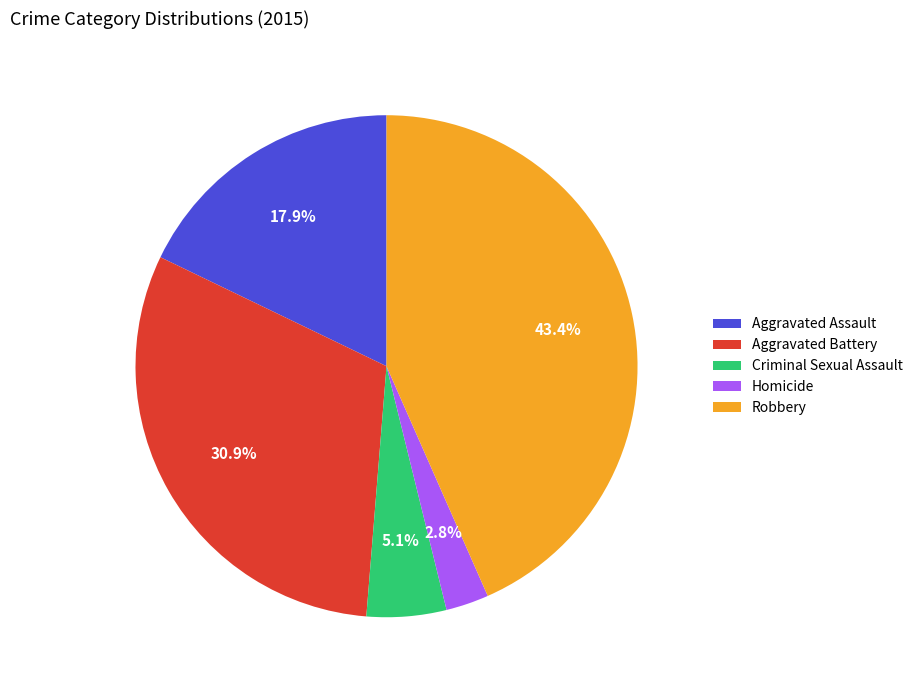

Is it true that Aggravated Assault is 13% of the pie?

False